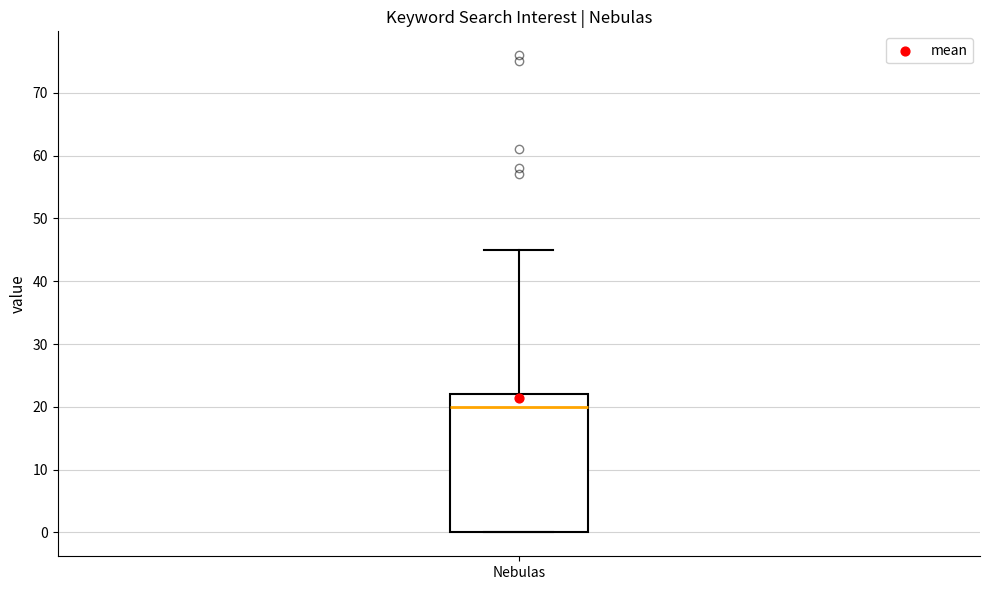

Transcribe this box plot: give where the median line is, the range the box spans, and where the two whiskers end, as read against the y-axis. The values are not printed on the chart, so give them approximately, as read against the axis.

median 20, box 0 to 22, whiskers 0 to 45